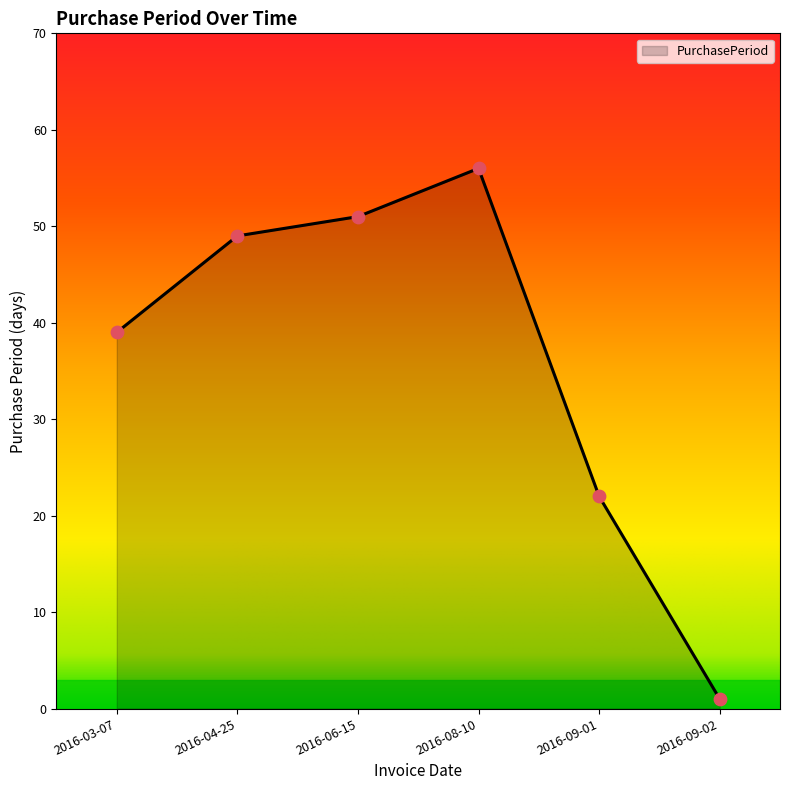

Which has a higher value, 2016-09-02 or 2016-08-10?

2016-08-10